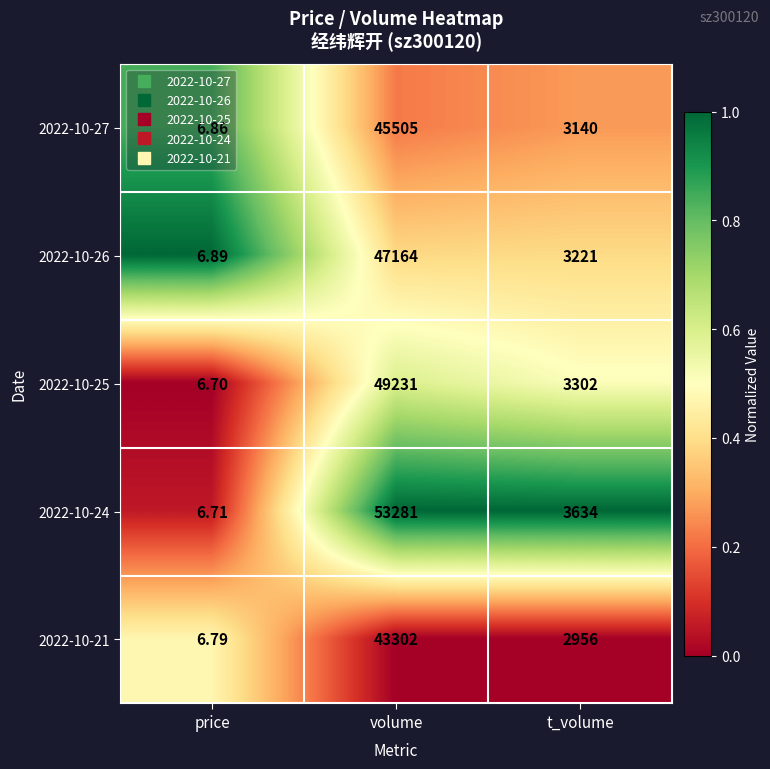

At which category does the chart reach its minimum across all series?

price